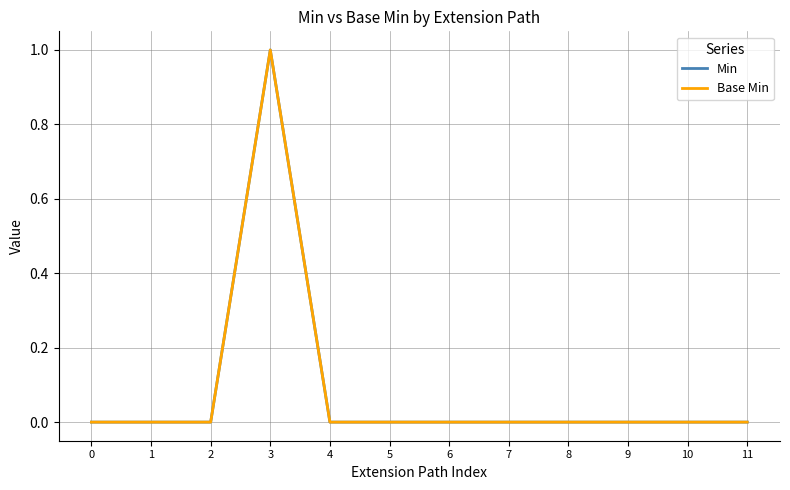

Is this an area chart (filled region under the line)?

No